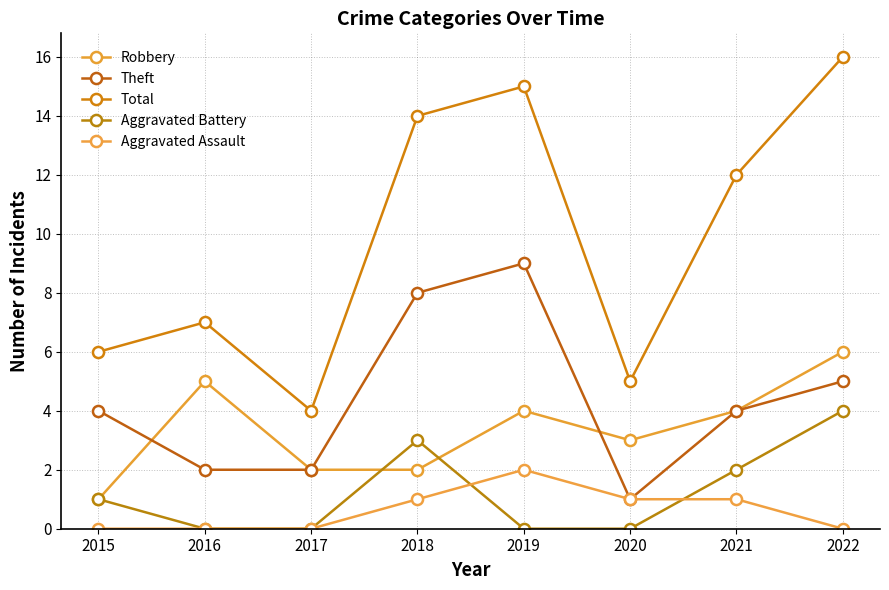

Between which two adjacent categories do Aggravated Battery and Robbery first intersect?

2017 and 2018